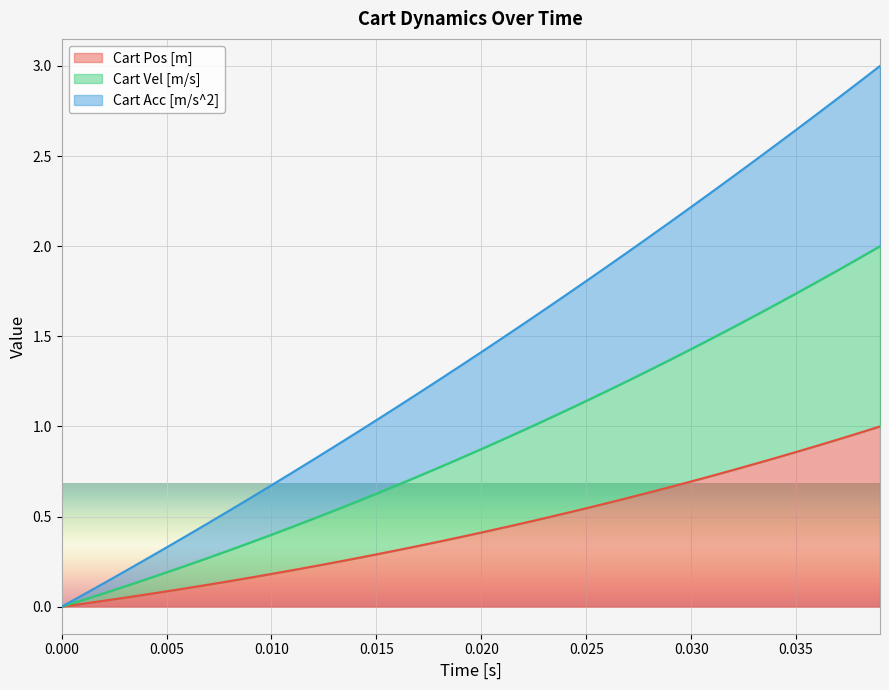

True or false: Cart Pos [m] has a value of -0.3 at 0.000.

False